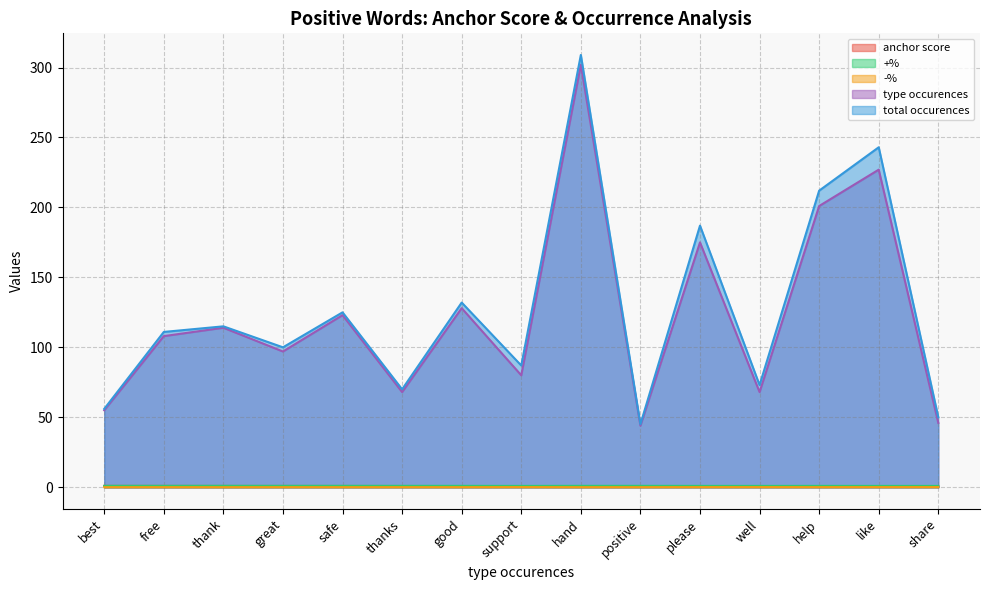

Between hand and help, which is larger?

hand